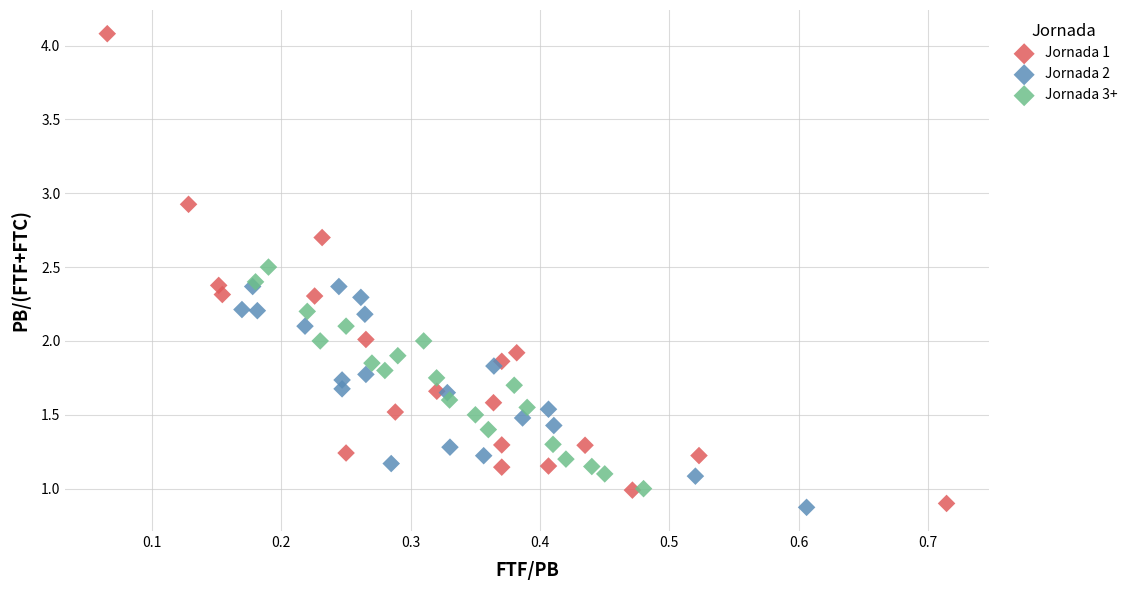

Which series has the widest spread of Y values?

Jornada 1